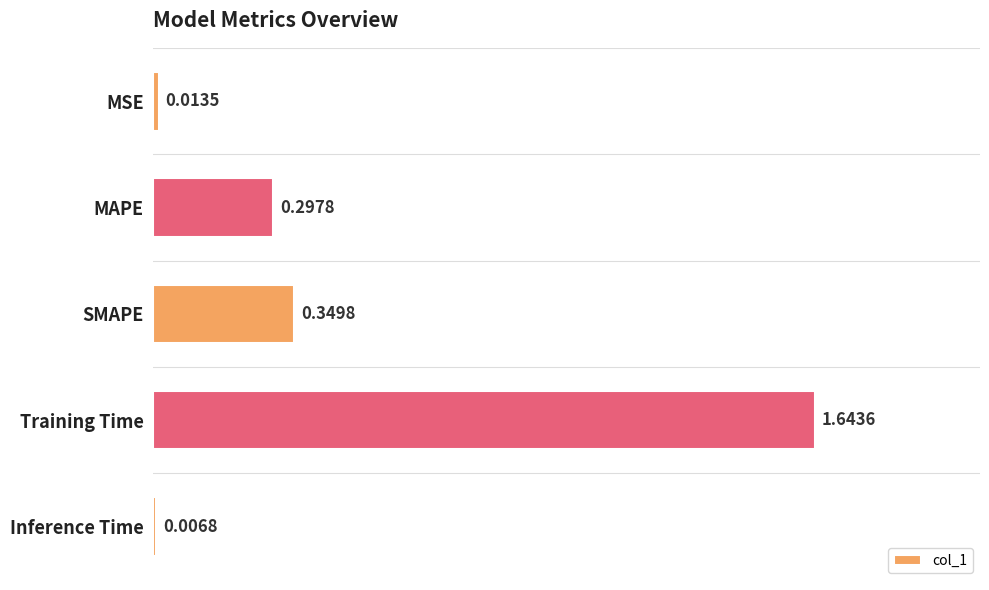

What is the sum of the values at SMAPE and MSE?

0.4